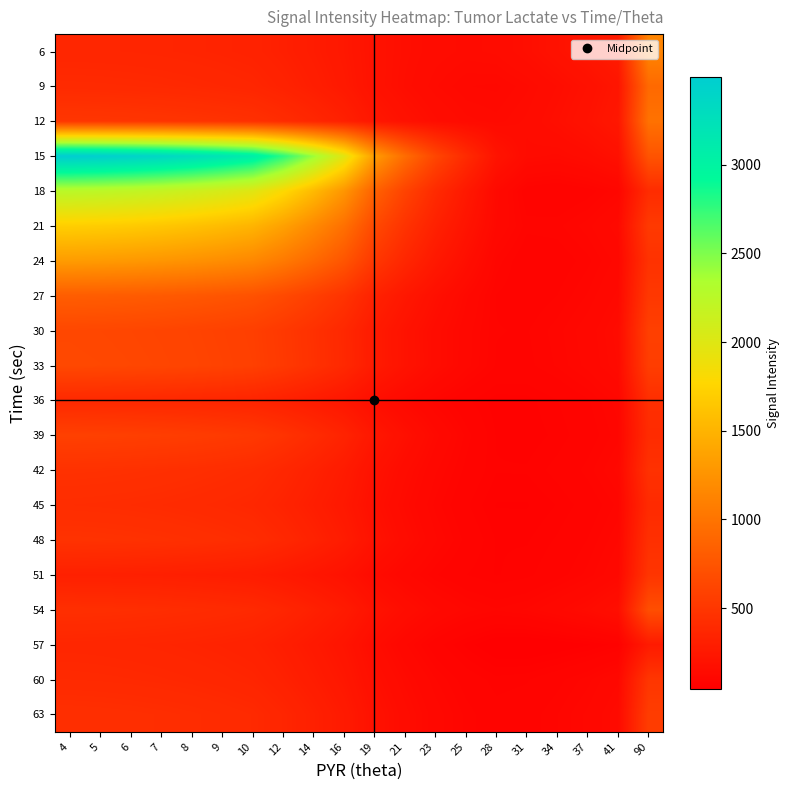

At how many categories does at least one series exceed 985?

12